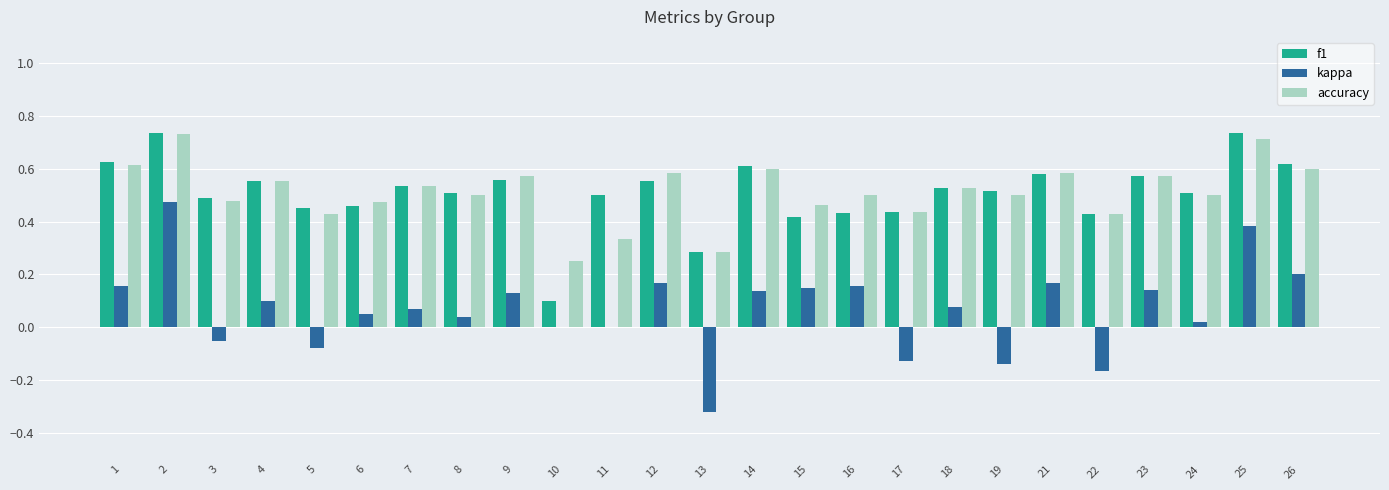

Is the value of accuracy at 9 greater than the value of f1 at 5?

Yes